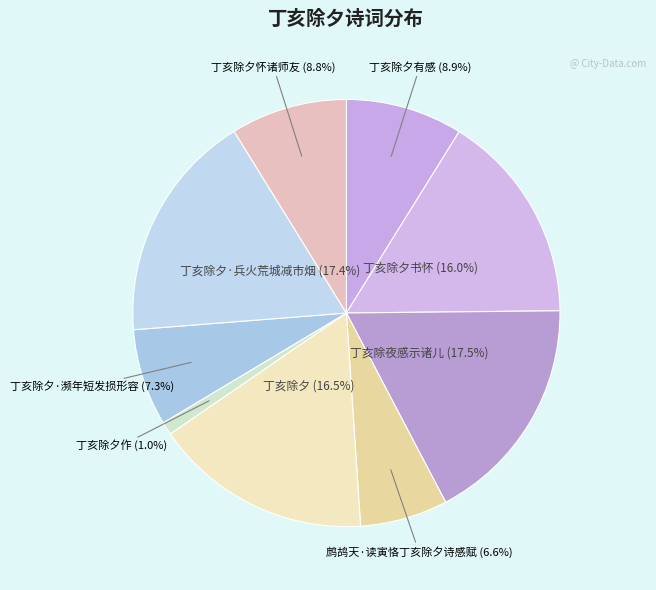

Which has a higher value, 丁亥除夕作 (1.0%) or 丁亥除夕怀诸师友 (8.8%)?

丁亥除夕怀诸师友 (8.8%)